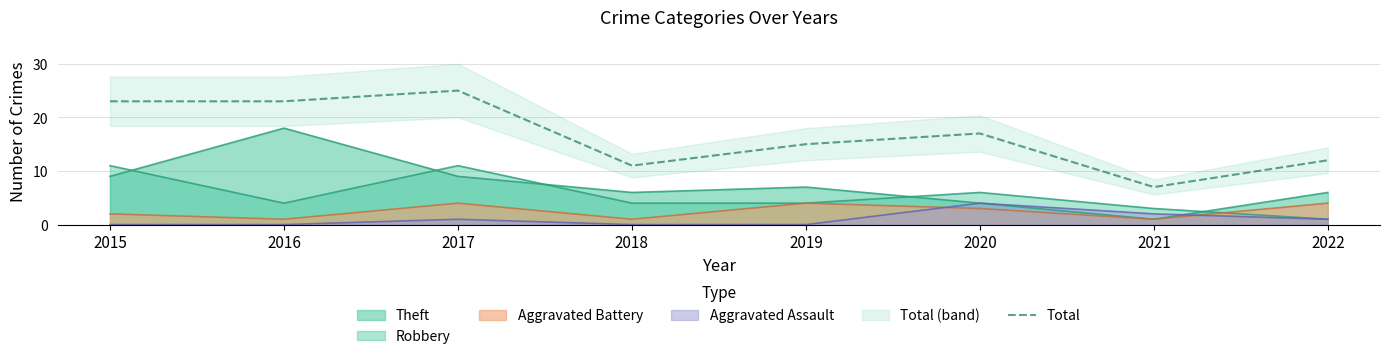

What is the average value?

17